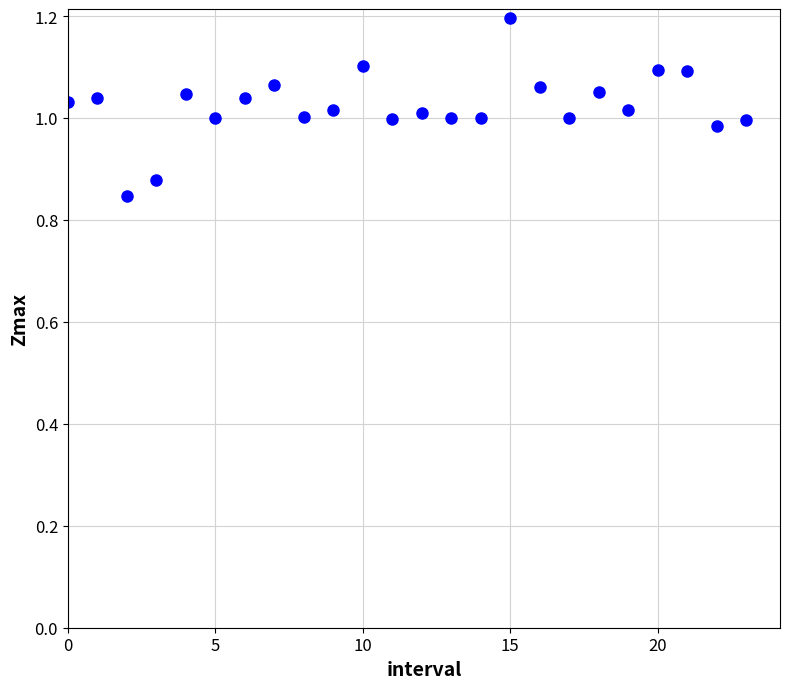

What is the range of Y values (max minus min)?

0.3